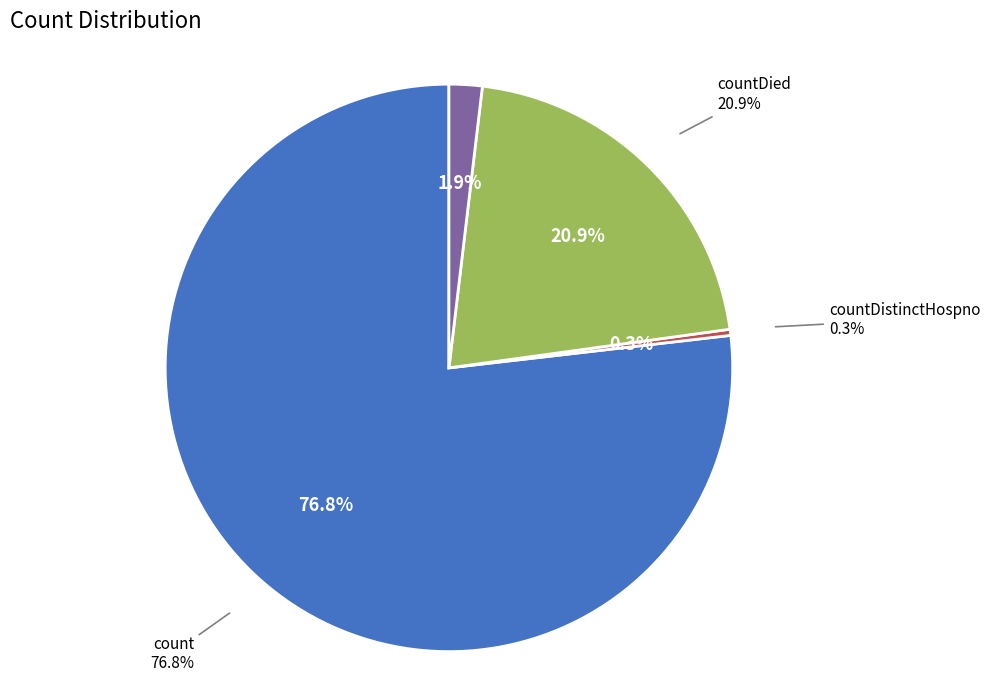

What percentage is the countCurrent slice, to the nearest percent?

2%